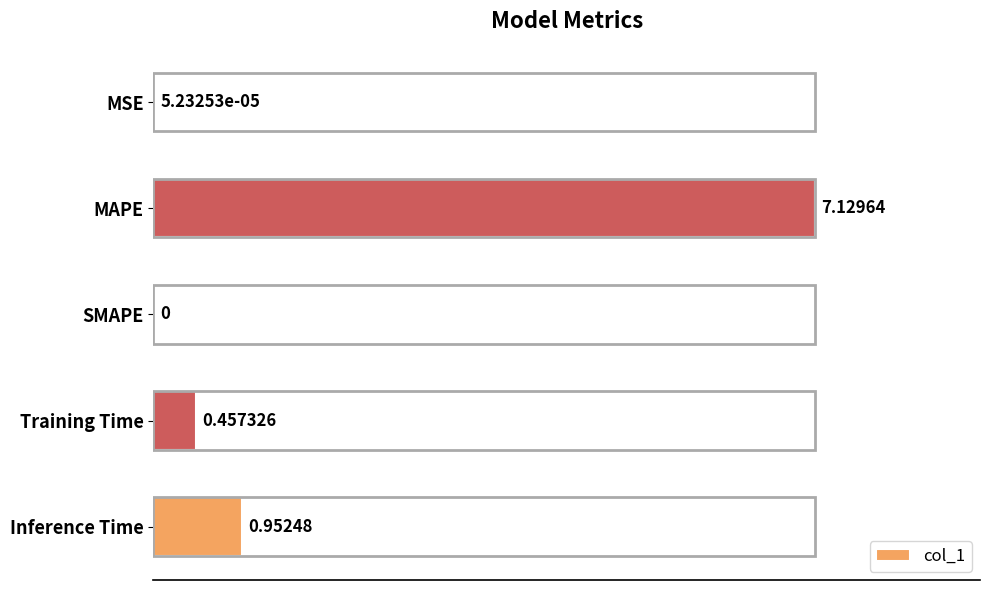

At which label is the value closest to 3?

Inference Time